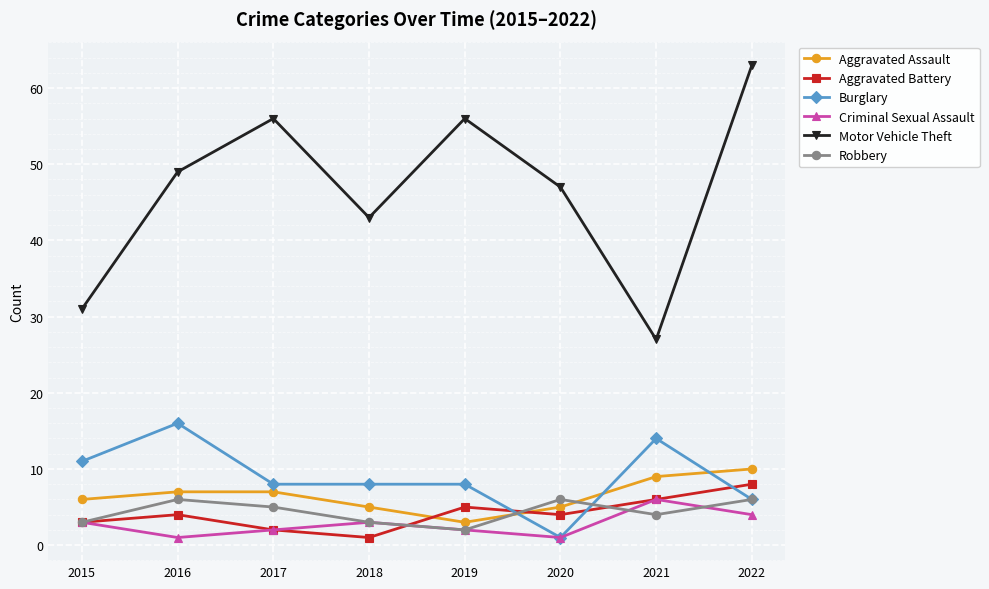

In Motor Vehicle Theft, how many points are lower than both neighbors (excluding endpoints)?

2